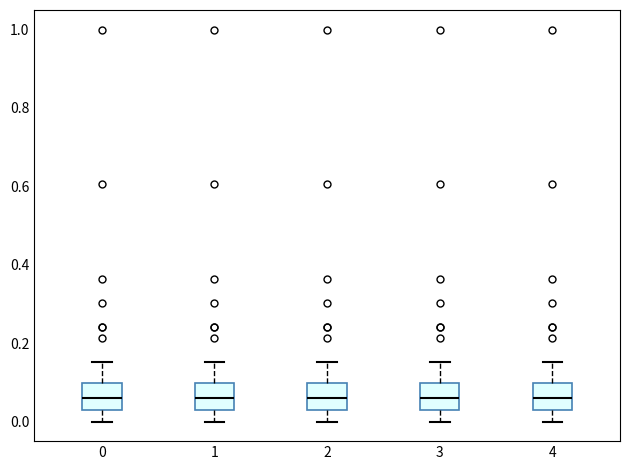

Where does the median line of the box at x = 2 sit on the y-axis? The values are not printed on the chart, so give them approximately, as read against the axis.

0.06